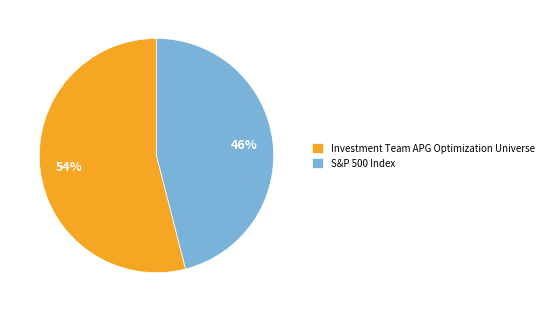

How many segments does this pie chart have?

2